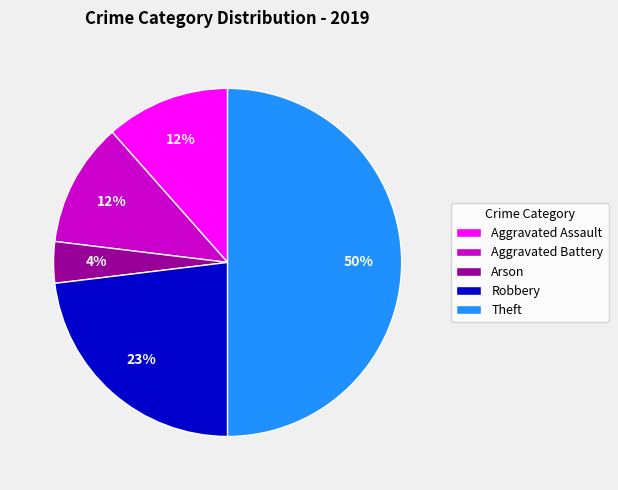

To the nearest percent, what percentage of the pie is Theft?

50%